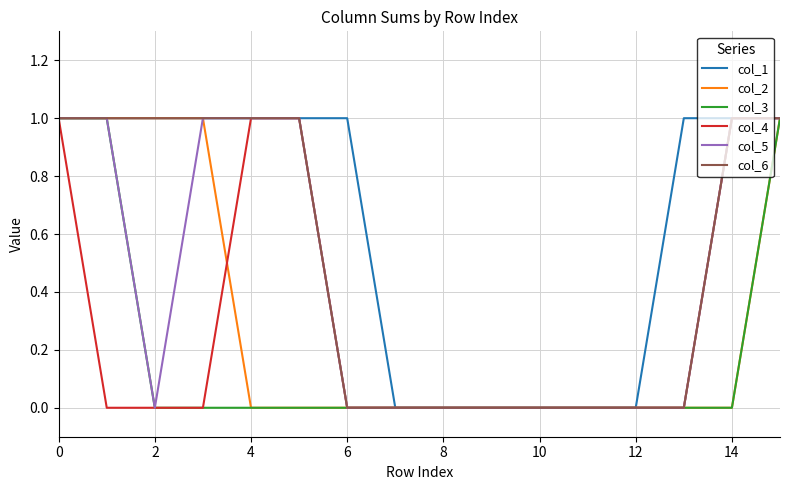

Which series has the largest total across all categories?

col_1